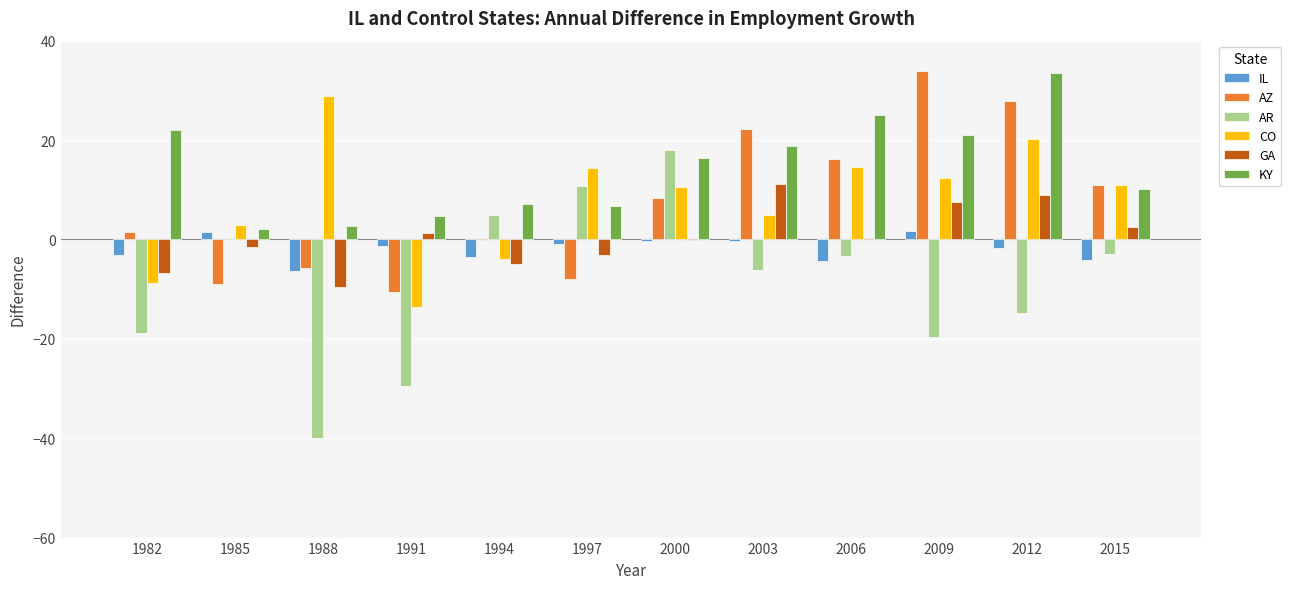

Which series changed the most between 1991 and 2003?

AZ